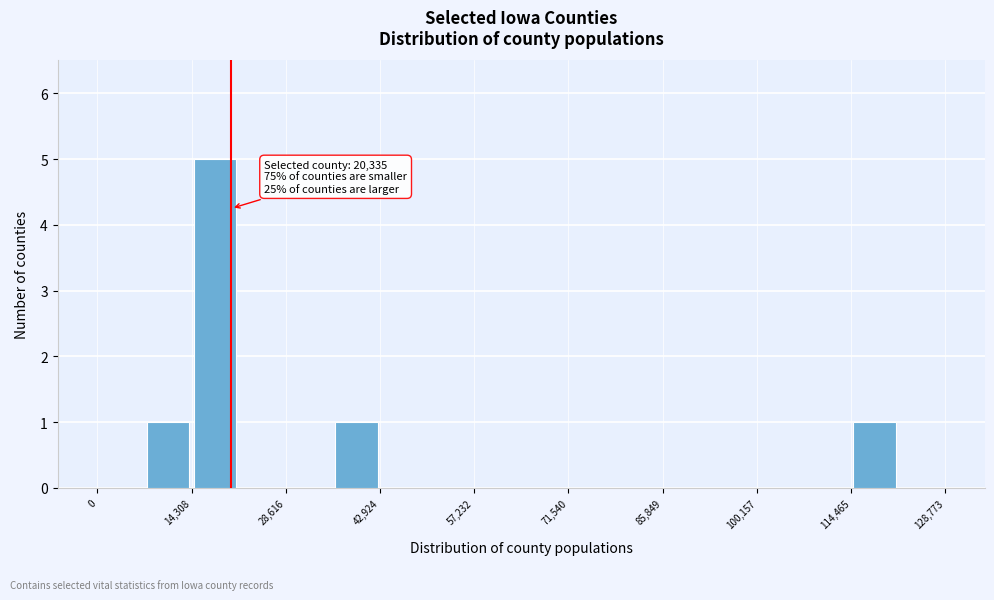

Around what value on the x-axis is the tallest bar? Give the approximate position of its centre, as read against the axis.

18000